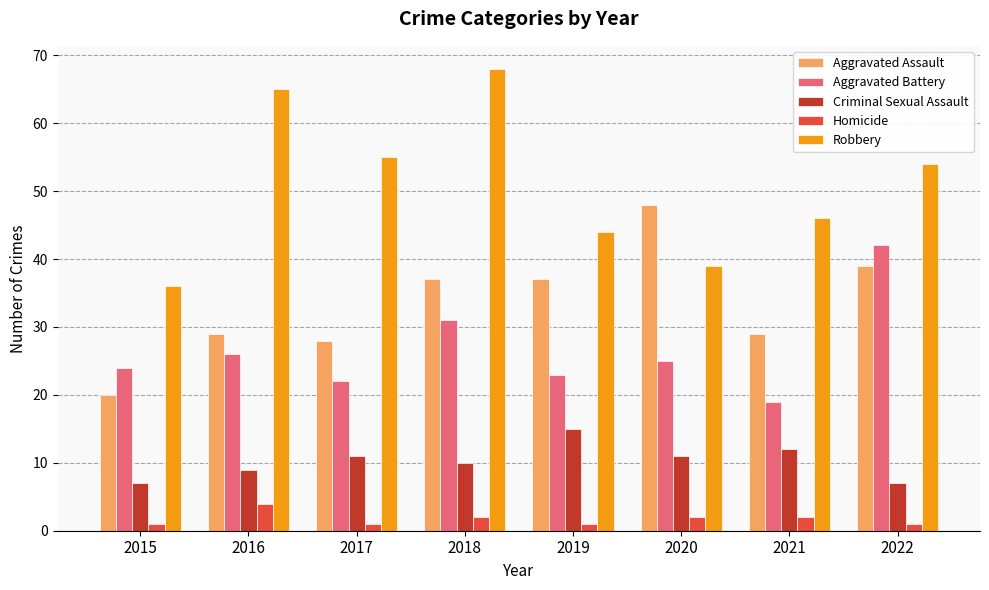

The value of Aggravated Battery at 2017 is 11. True or false?

False